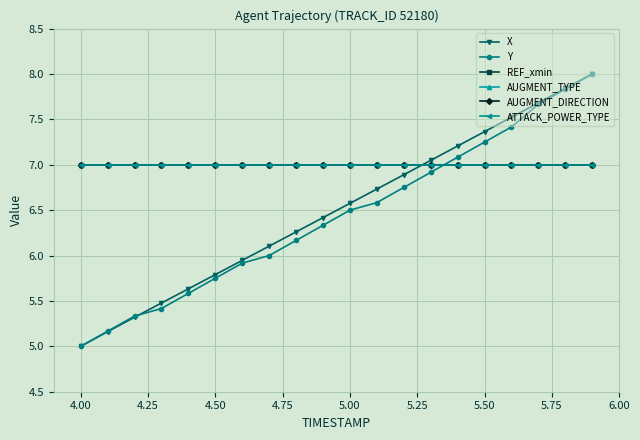

Is this an area chart (filled region under the line)?

No